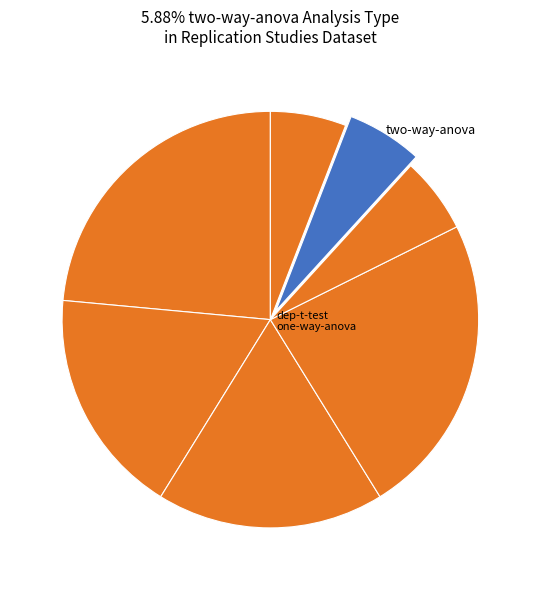

Rank the categories by value from lowest to highest.

one-sample-t-test, two-way-anova, simple-linear-regression, multiple-linear-regression, independent-samples-t-test, one-way-anova, dependent-samples-t-test